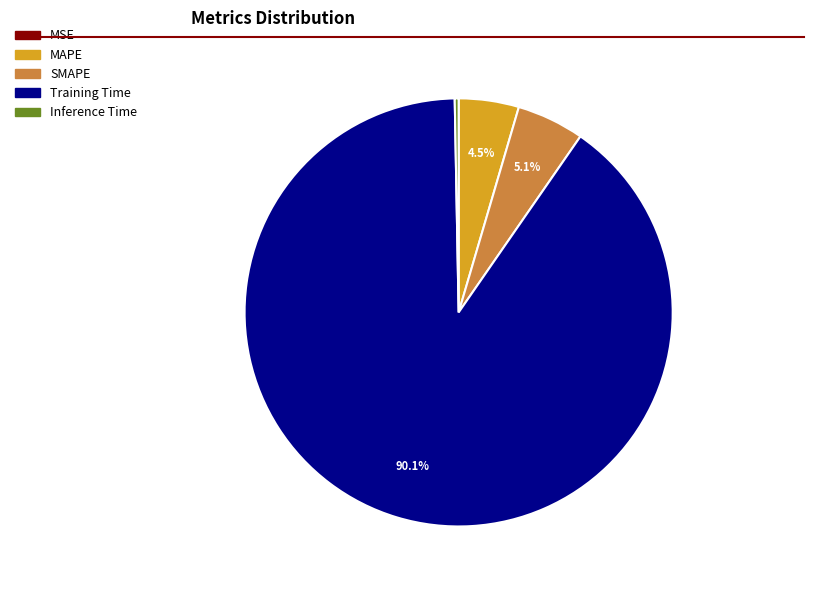

True or false: MAPE accounts for 10% of the total.

False